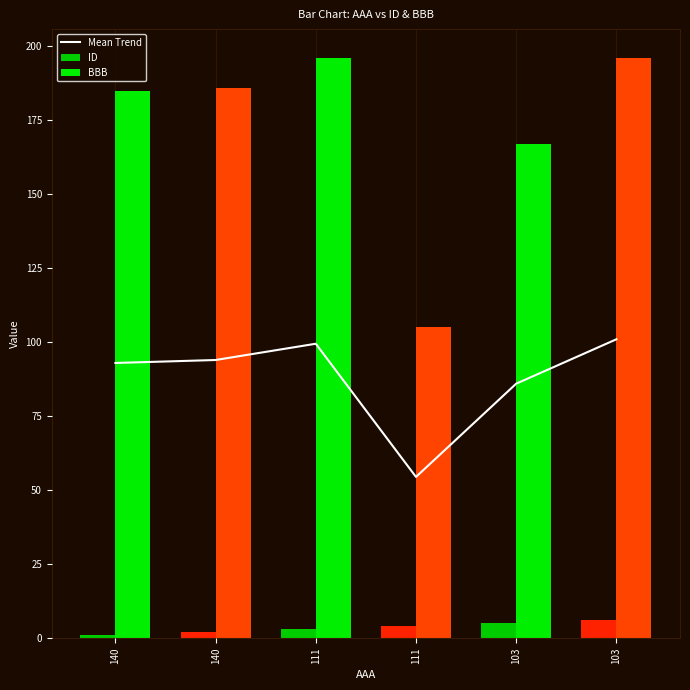

List the series in order of their peak value, lowest first.

ID, Mean Trend, BBB